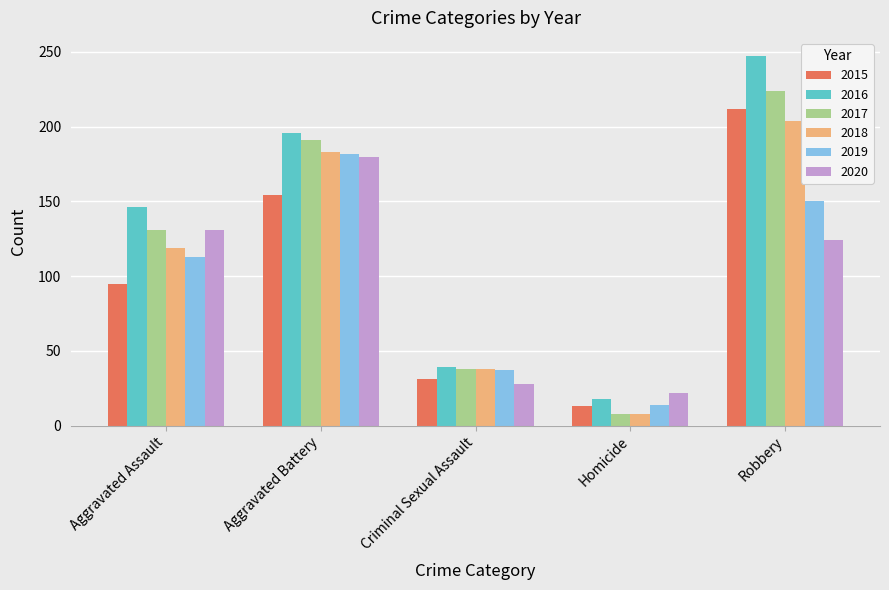

What is the label of the 1st bar from the left?

Aggravated Assault